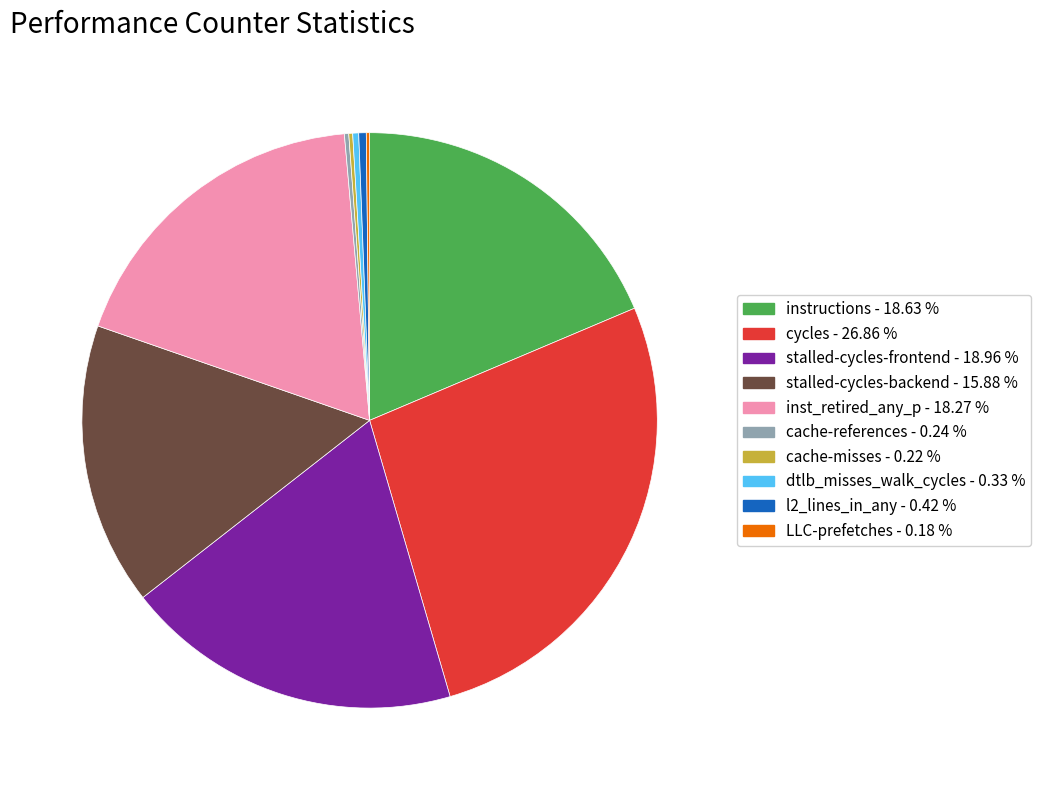

Is there any slice that represents more than half of the pie?

No